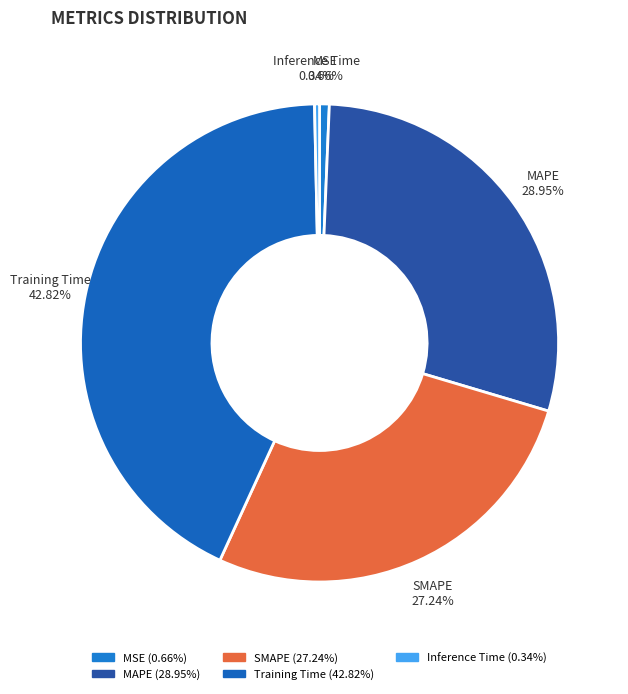

Which slice is the largest?

Training Time